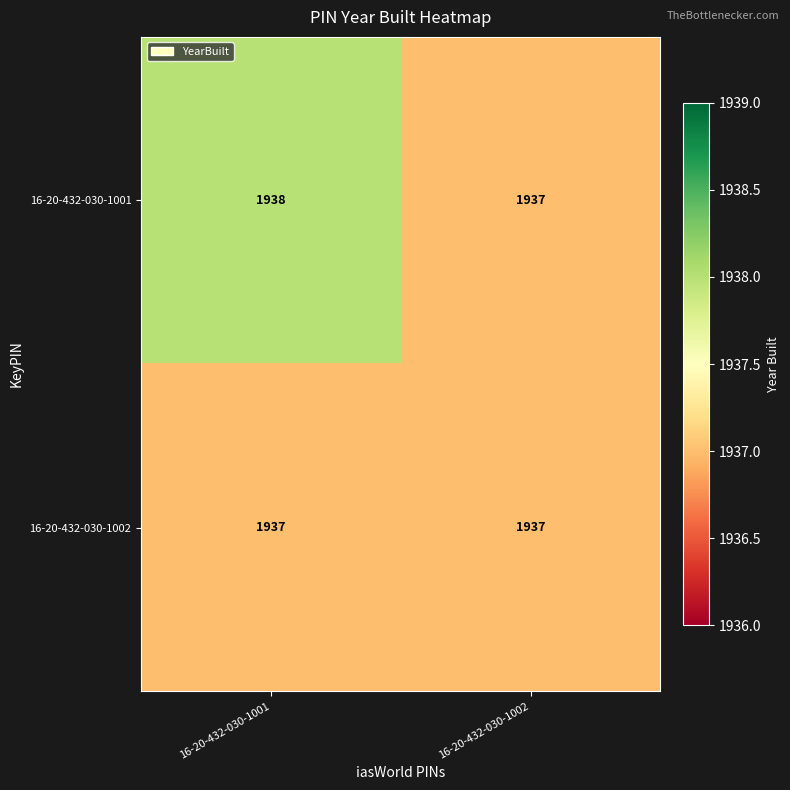

What is the average value of the 16-20-432-030-1002 series?

1937